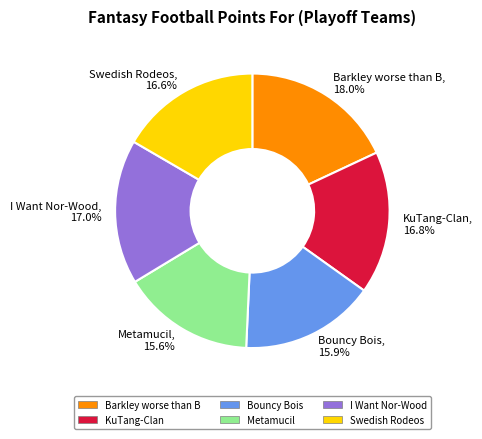

Is it true that KuTang-Clan is 17% of the pie?

True